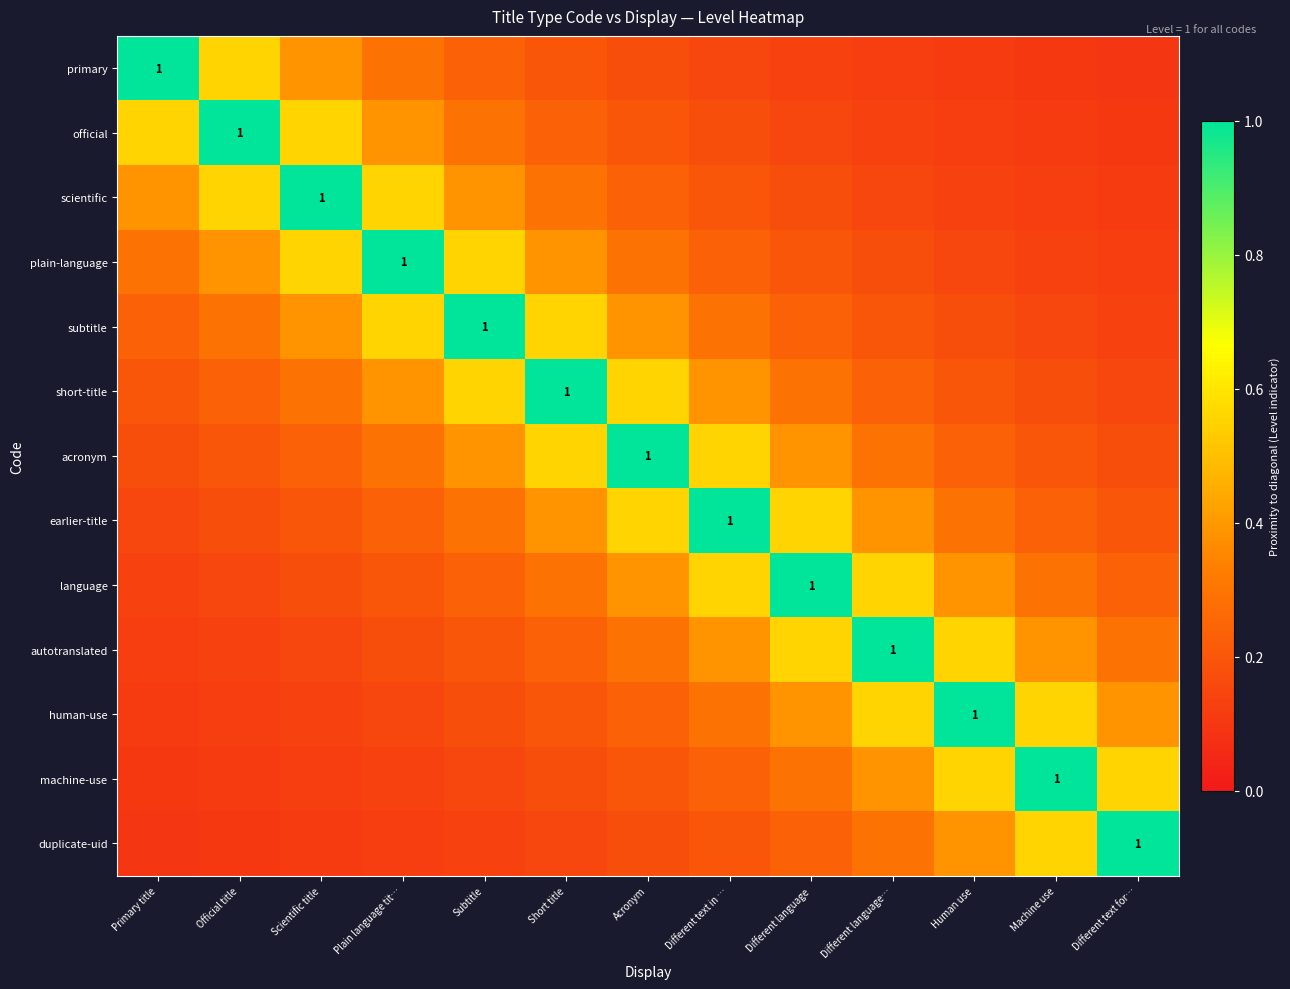

What is the total value across all series at Plain language tit…?

4.5